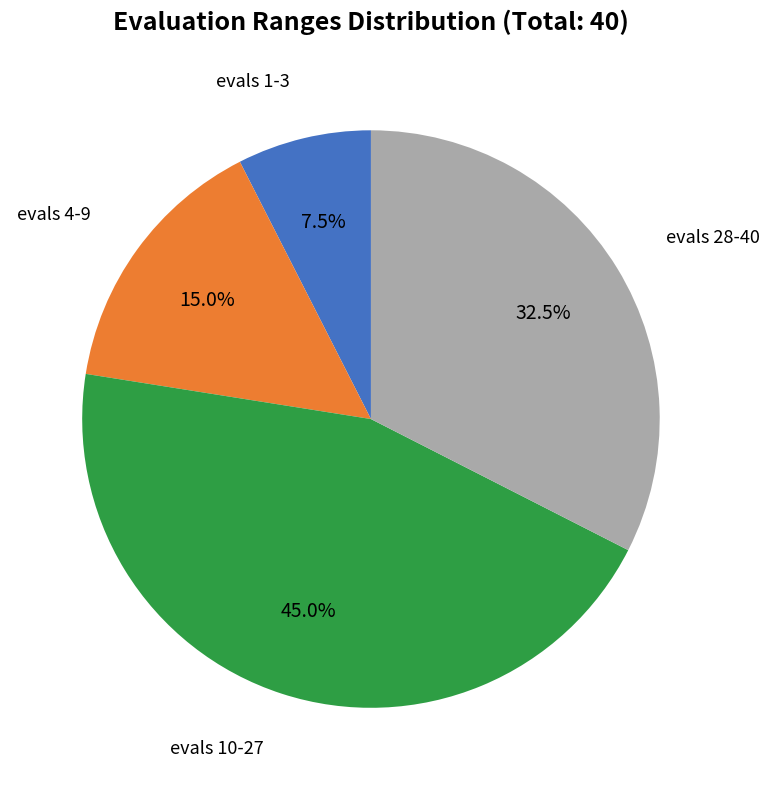

Is there any slice that represents more than half of the pie?

No